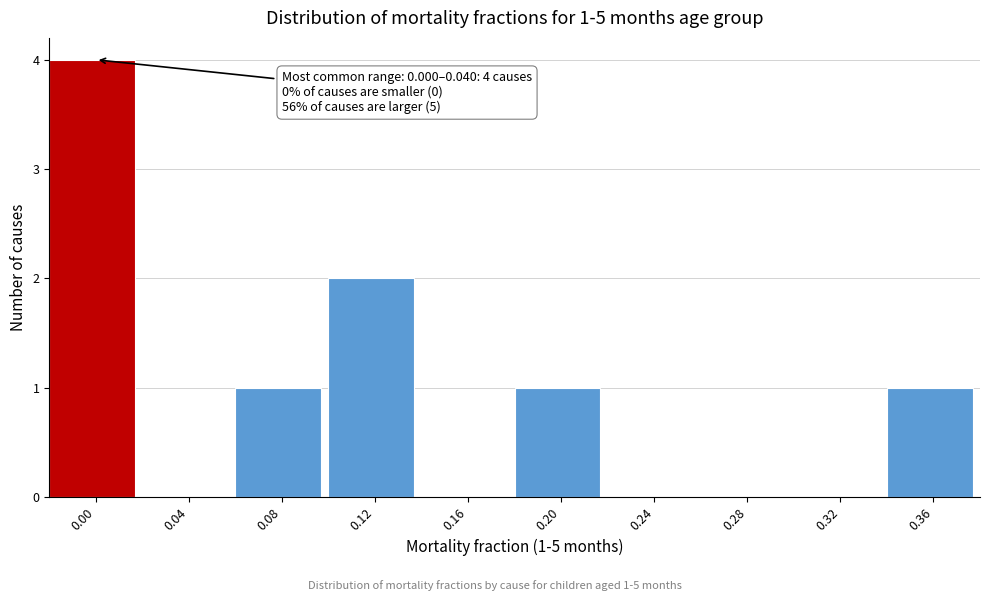

Reading left to right, what are all the values shown in this chart?

0.00=4	0.04=0	0.08=1	0.12=2	0.16=0	0.20=1	0.24=0	0.28=0	0.32=0	0.36=1